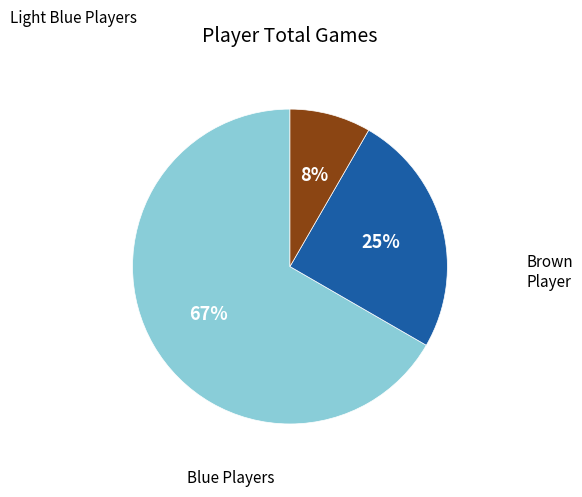

Is there any slice that represents more than half of the pie?

Yes